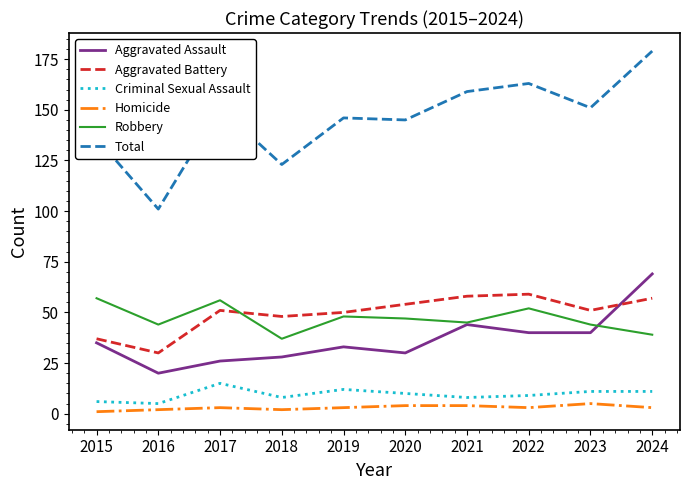

The value of Robbery at 2018 is 37. True or false?

True